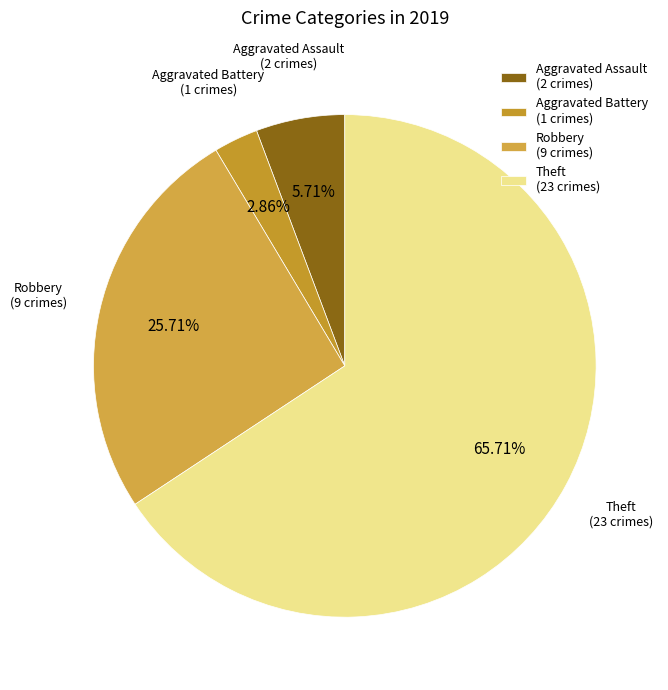

How many segments does this pie chart have?

4